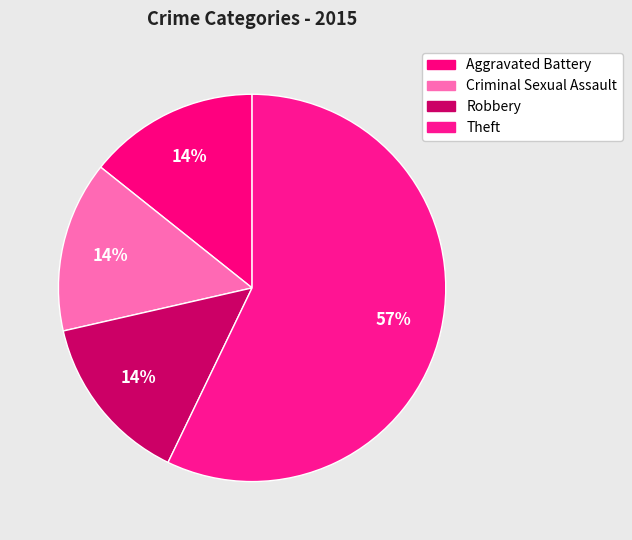

How many slices are in this pie chart?

4